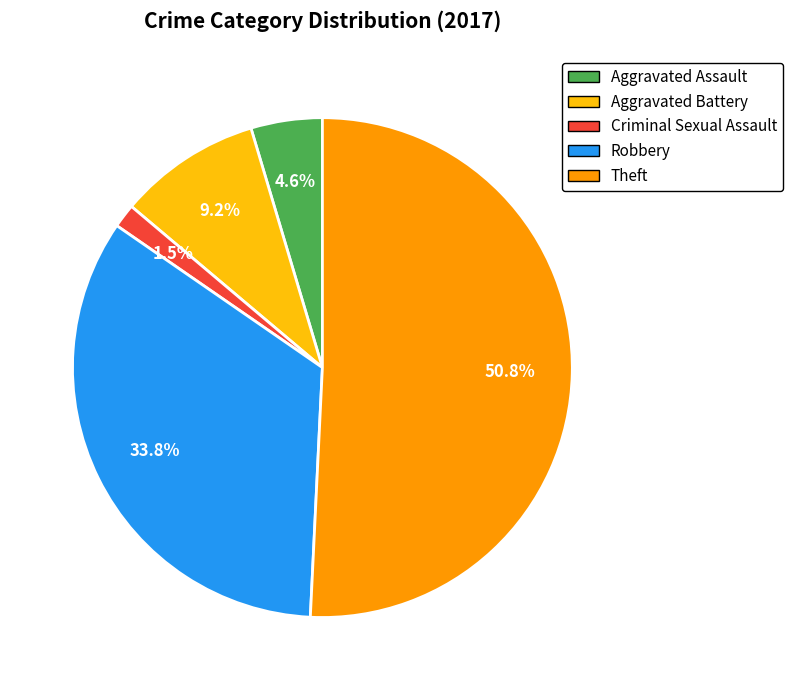

Does Aggravated Assault account for over 50% of the chart?

No